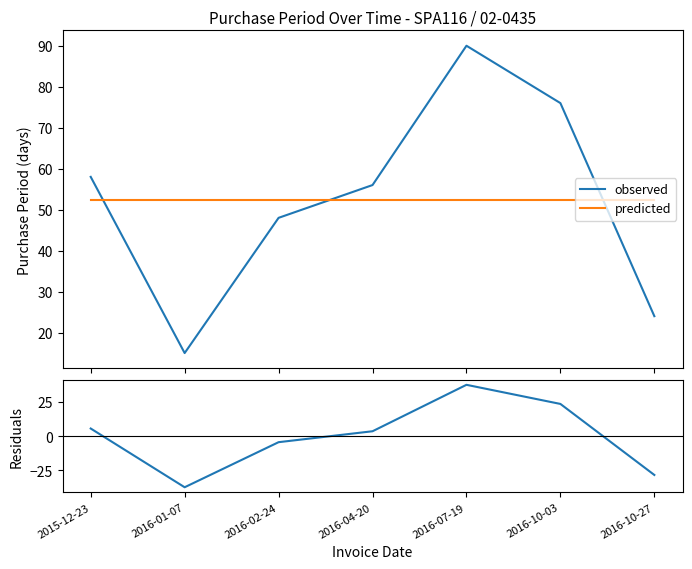

What is the label of the 2nd point from the right?

2016-10-03